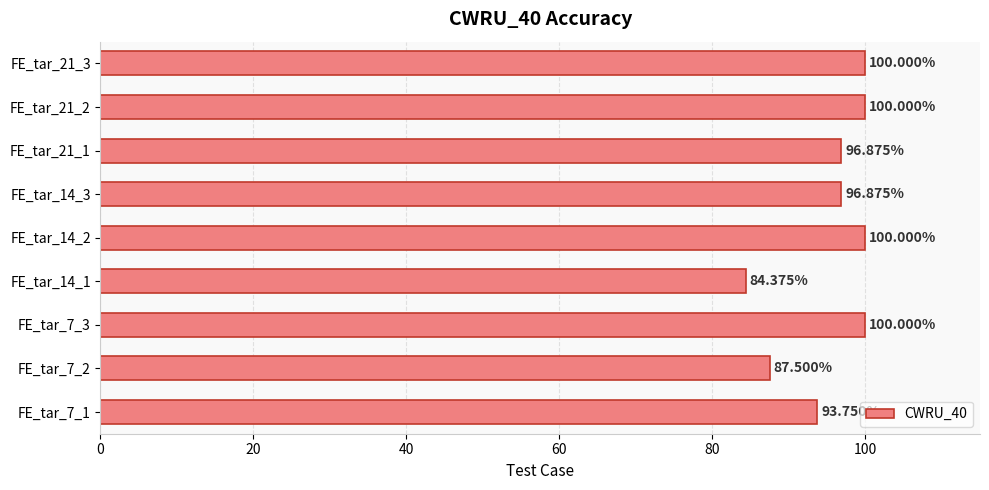

What is the difference between the values at FE_tar_14_3 and FE_tar_21_2?

3.1